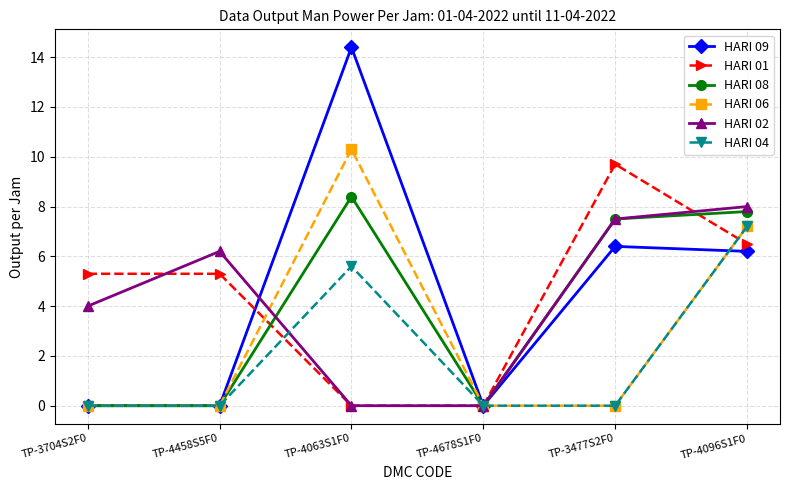

Reading right to left, extract all data points from this chart.

HARI 09: 6.2	6.4	0.0	14.4	0.0	0.0
HARI 01: 6.5	9.7	0.0	0.0	5.3	5.3
HARI 08: 7.8	7.5	0.0	8.4	0.0	0.0
HARI 06: 7.2	0.0	0.0	10.3	0.0	0.0
HARI 02: 8.0	7.5	0.0	0.0	6.2	4.0
HARI 04: 7.2	0.0	0.0	5.6	0.0	0.0